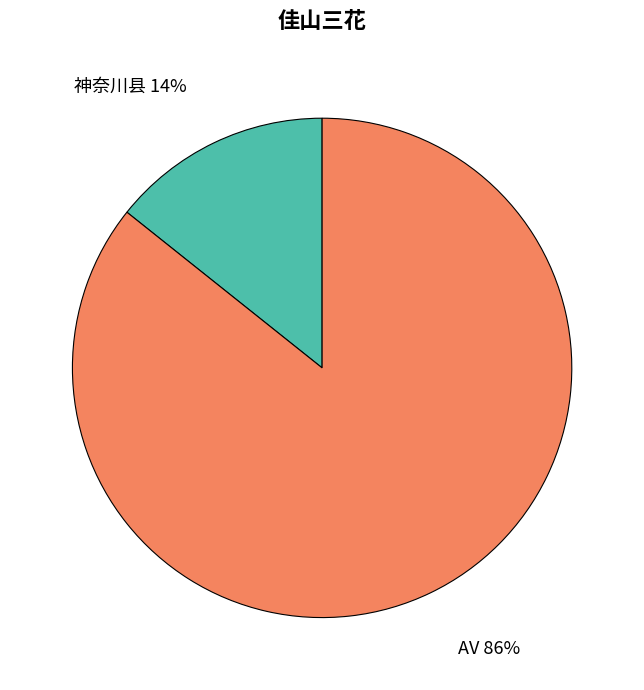

To the nearest percent, what is the average slice percentage?

50%